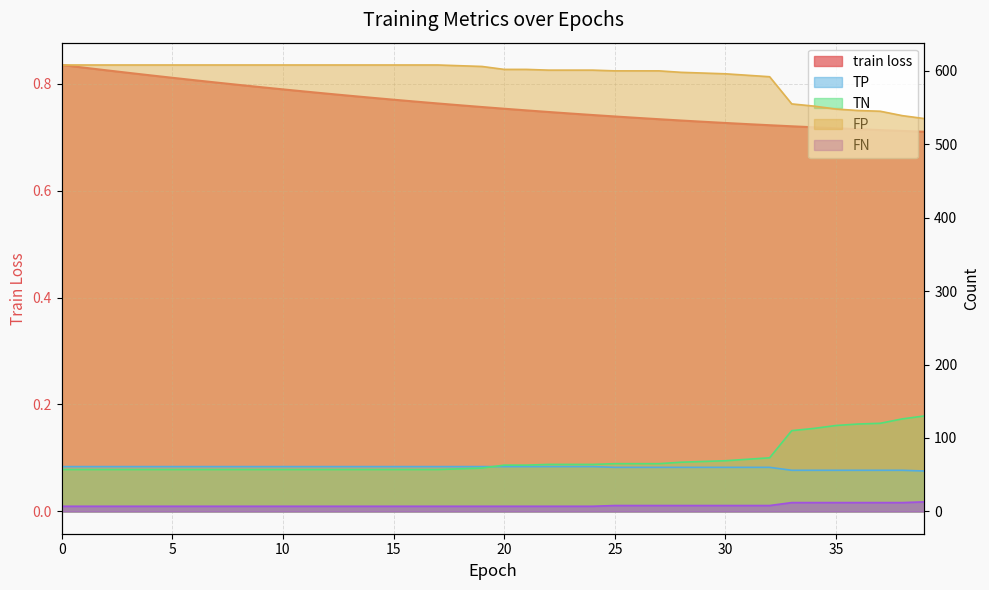

What is the smallest value displayed?

0.7